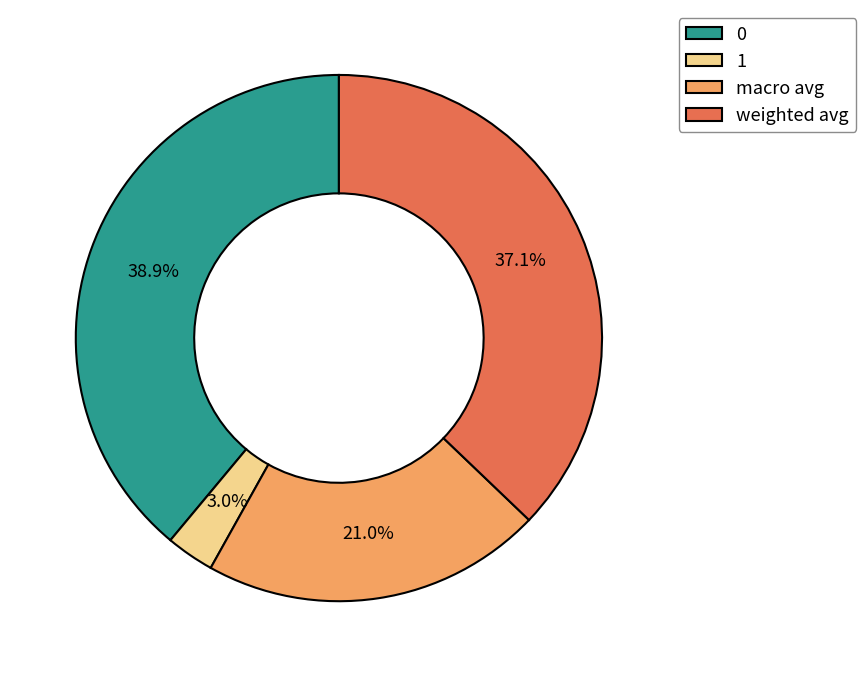

To the nearest percent, what portion does 1 represent?

3%